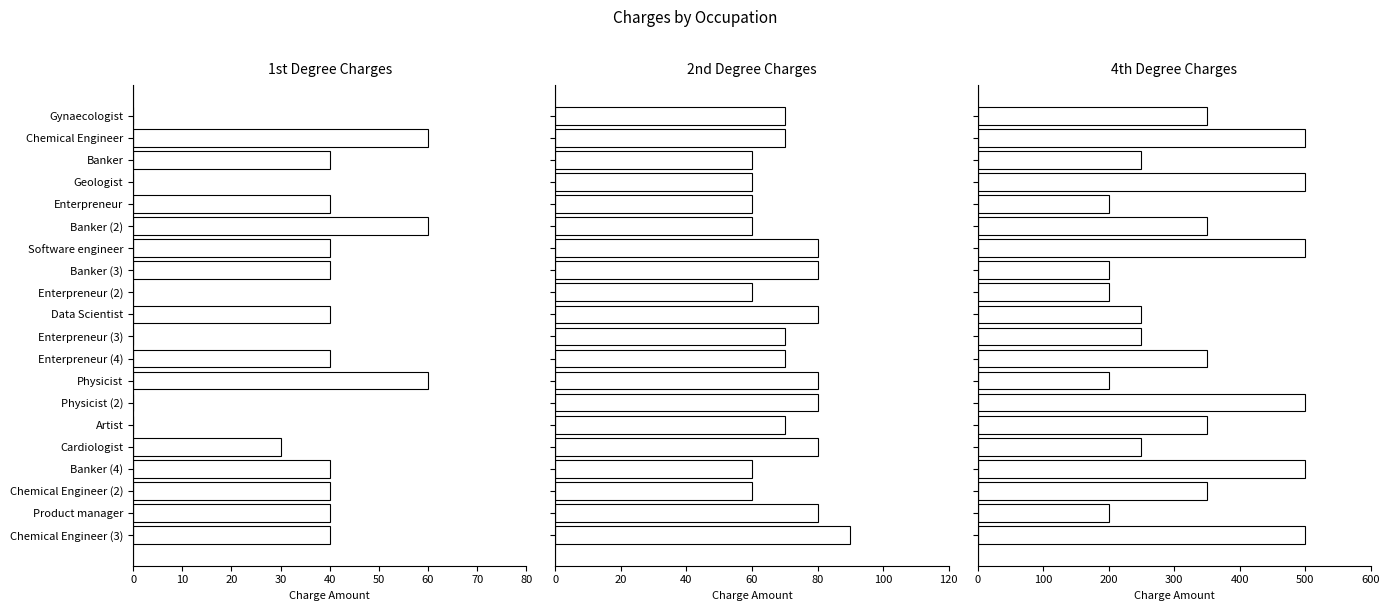

What is the difference between the maximum and minimum values in the User_1st_degree_charges series?

60